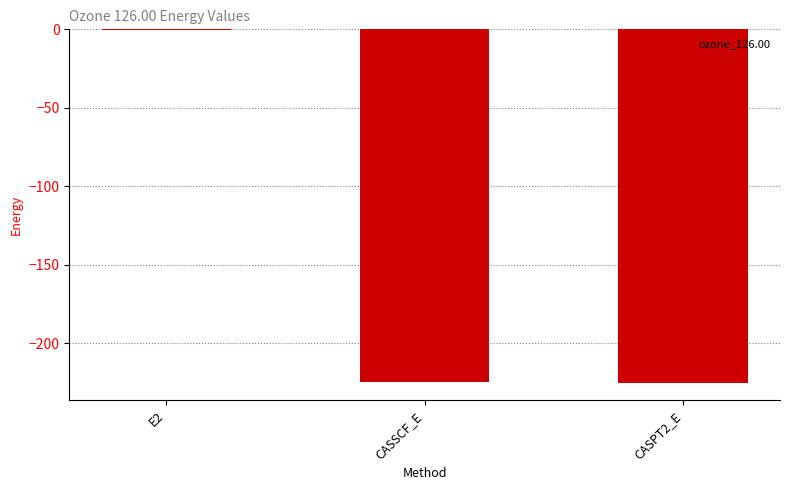

What is the approximate value at CASPT2_E?

-225.1